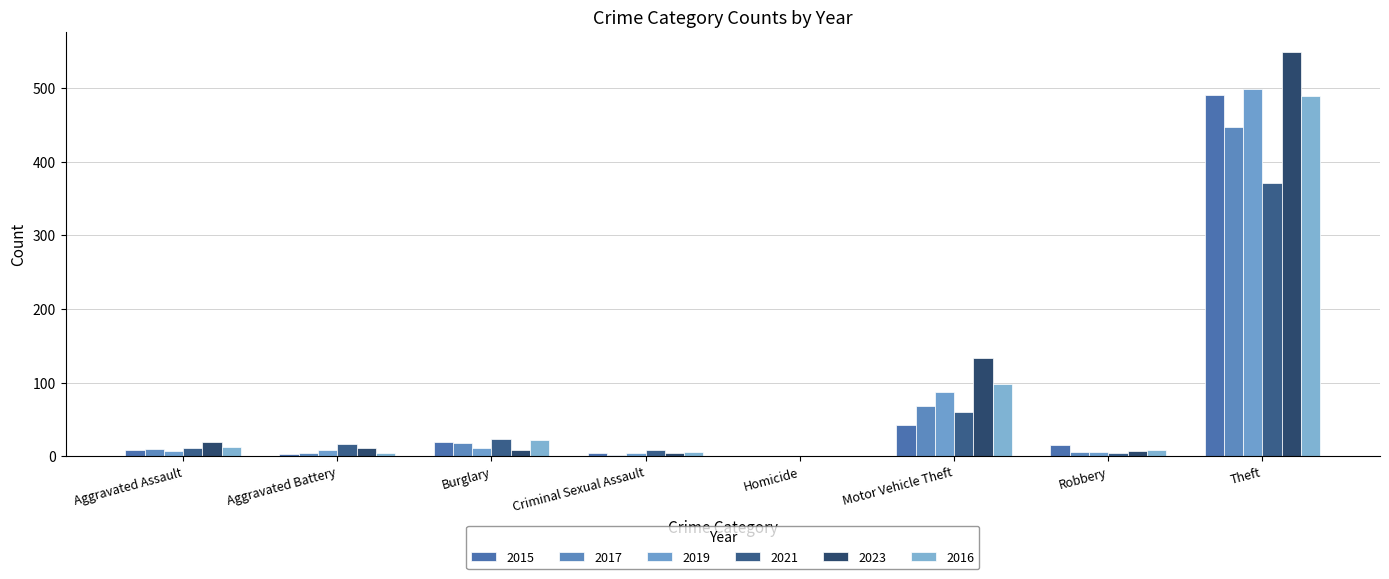

The 2019 series shows 8 at Aggravated Battery. True or false?

True